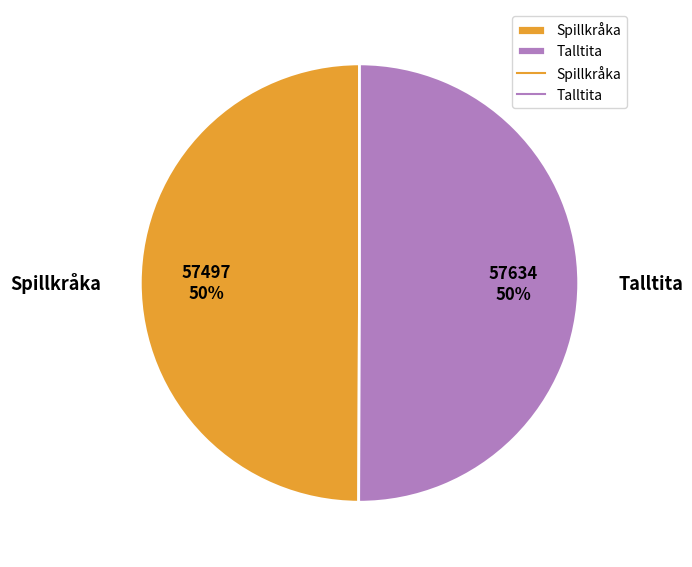

What percentage is the Talltita slice, to the nearest percent?

50%